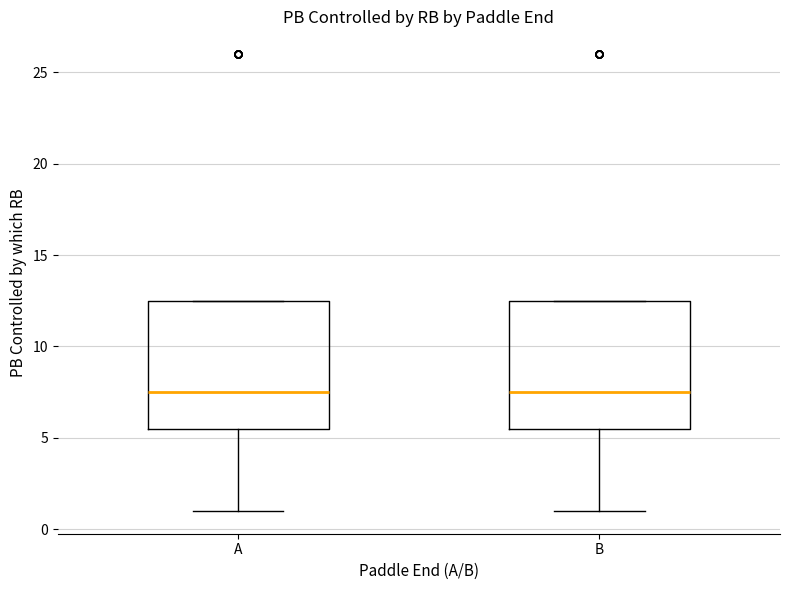

Where is the lower edge of the box for B on the y-axis? The values are not printed on the chart, so give them approximately, as read against the axis.

5.5